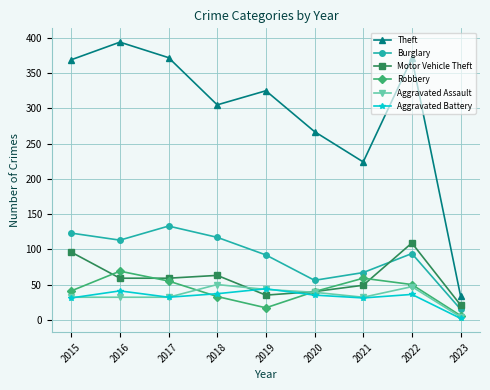

Read the Burglary value at 2016.

113